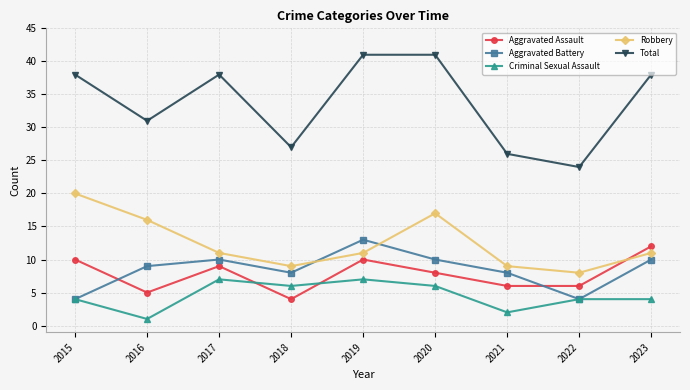

In Aggravated Battery, how many points are lower than both neighbors (excluding endpoints)?

2